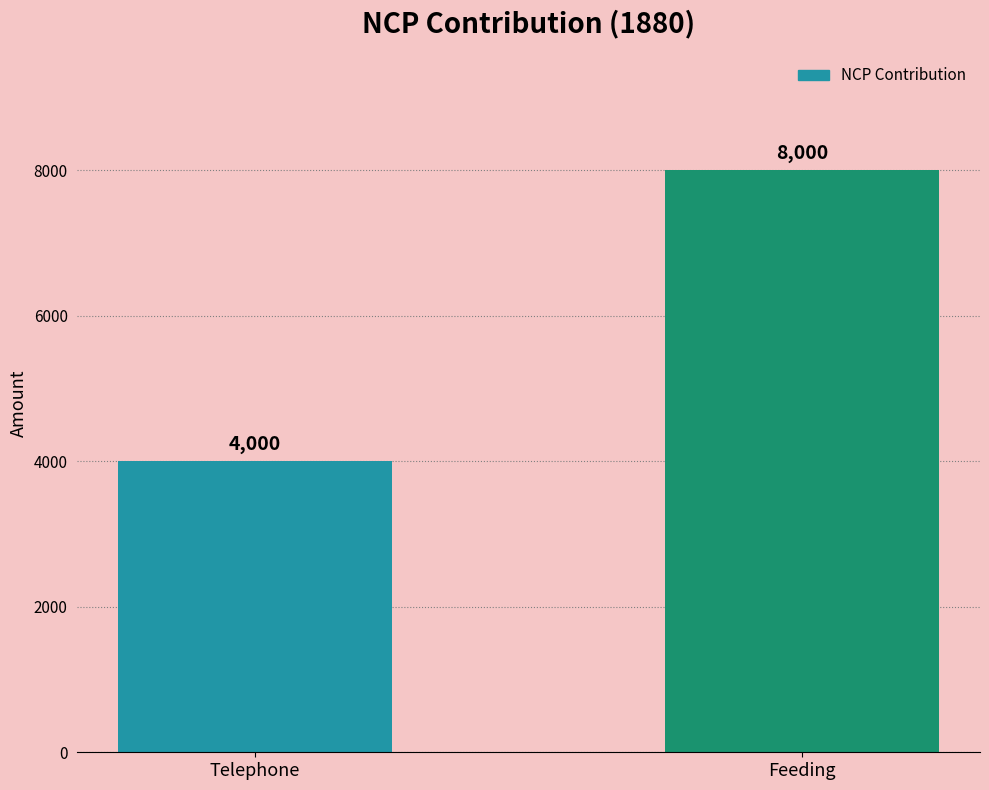

True or false: the data shows 1862 at Telephone.

False